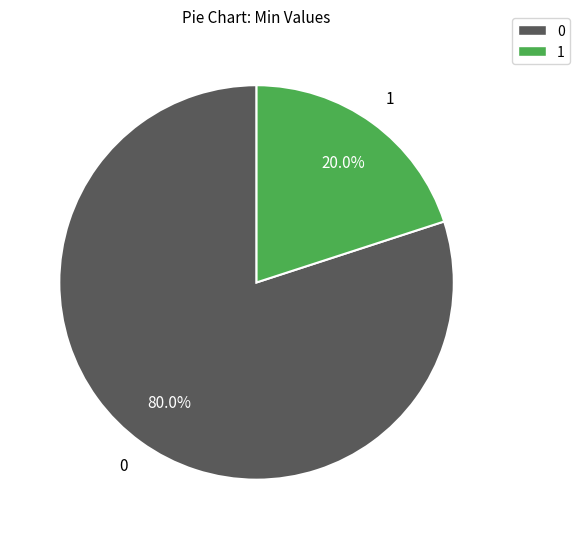

Is there a majority slice in this chart?

Yes